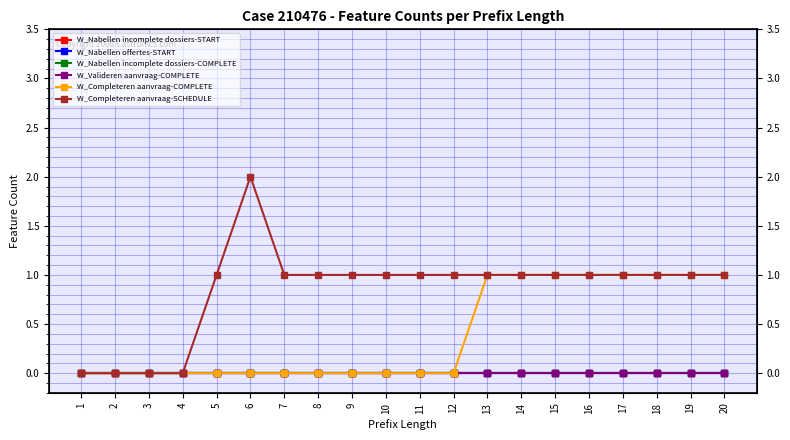

At how many categories does at least one series exceed 1?

1